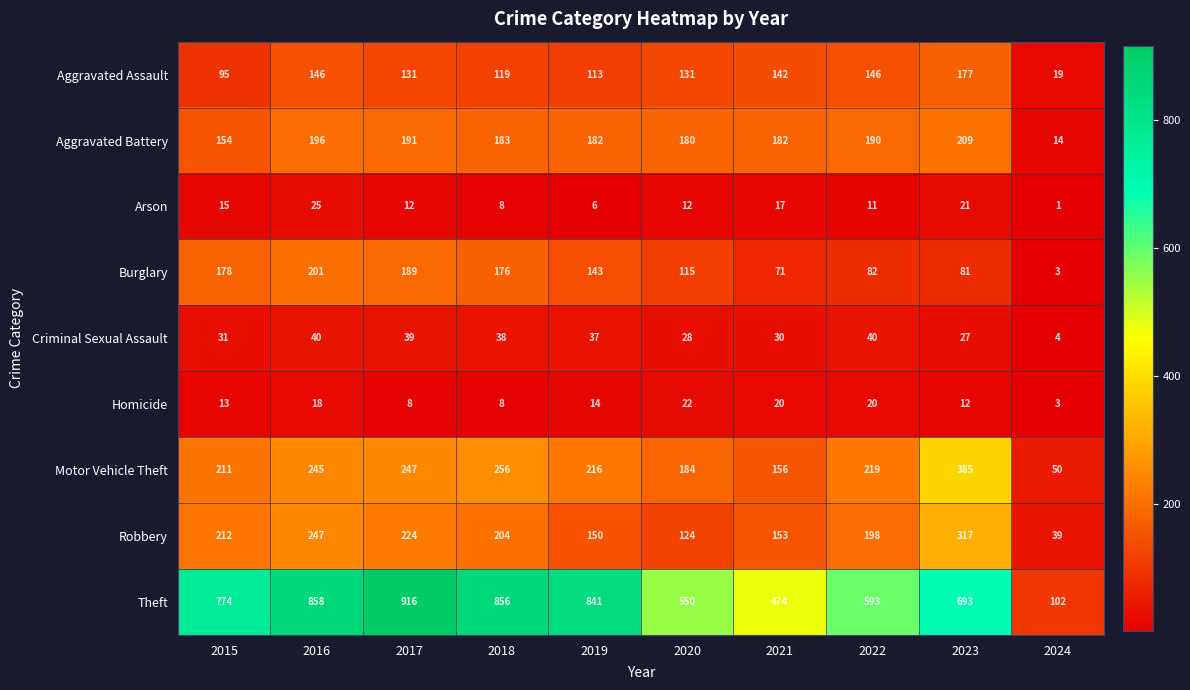

What is the difference between the highest and lowest values at 2023?

681